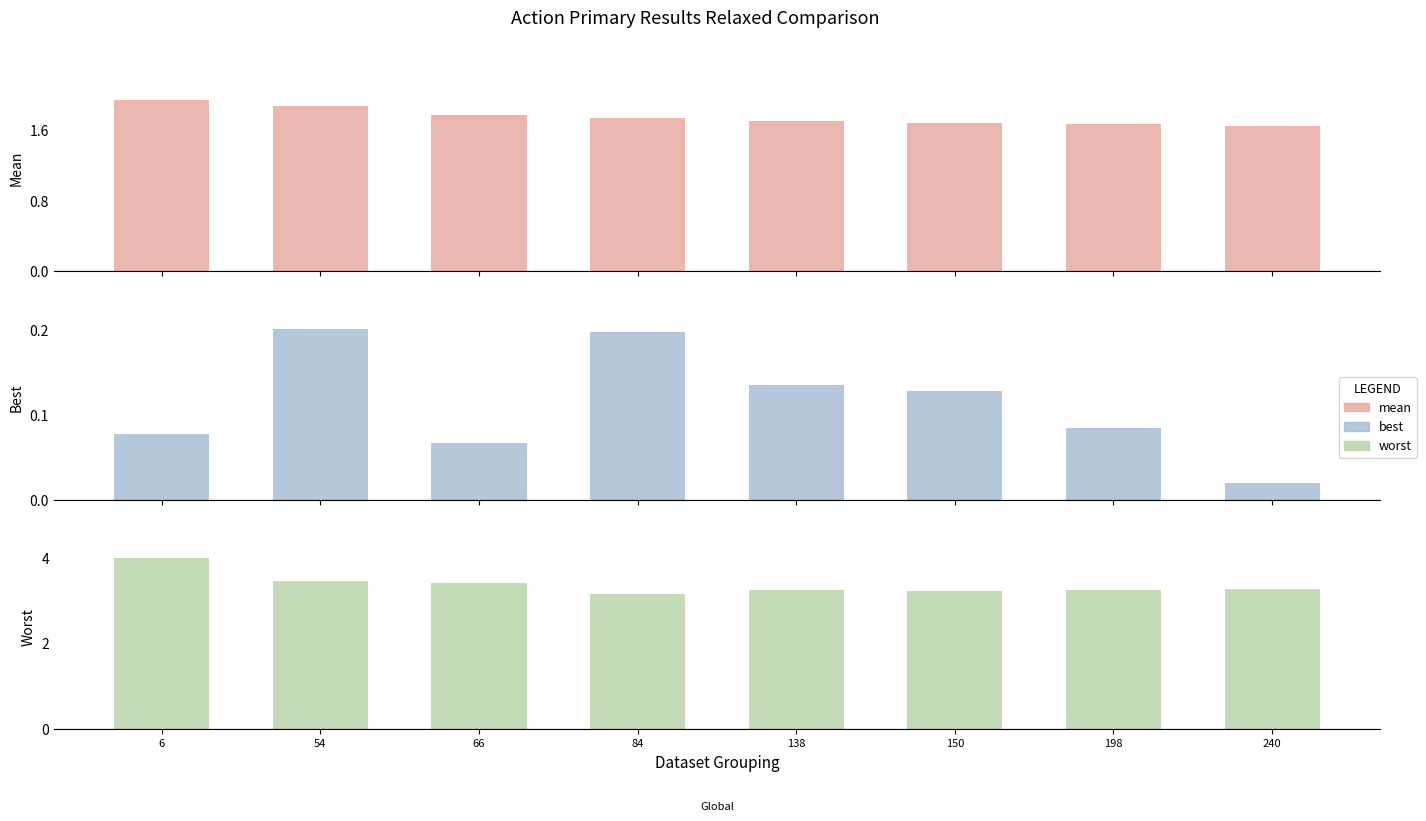

What is the value of the mean bar at the 2nd from the left?

1.9